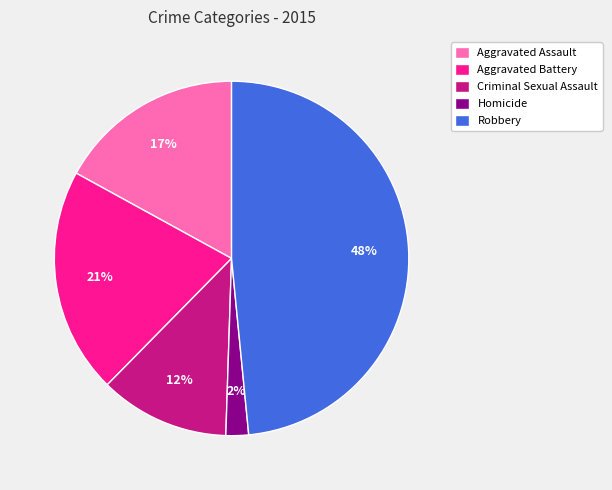

Is there any slice that represents more than half of the pie?

No